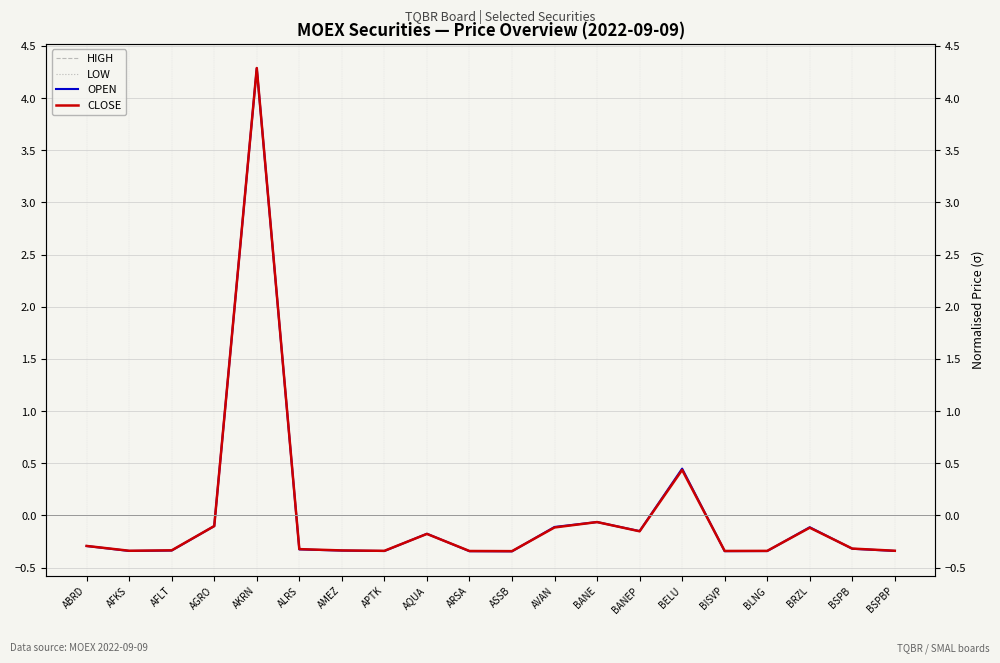

Does the chart display data point markers on the line(s)?

No